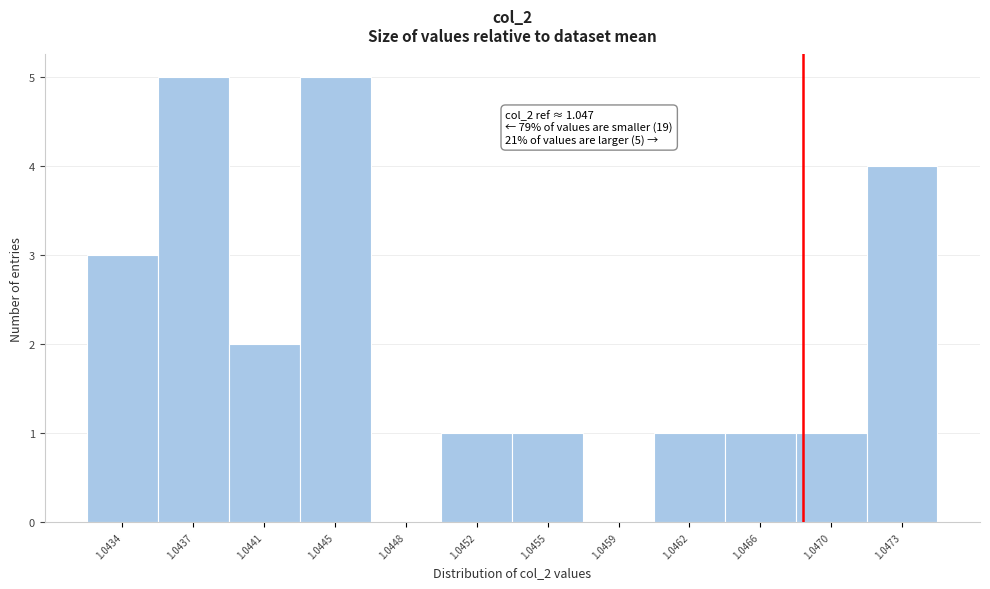

True or false: the data shows 4 at 1.0473.

True